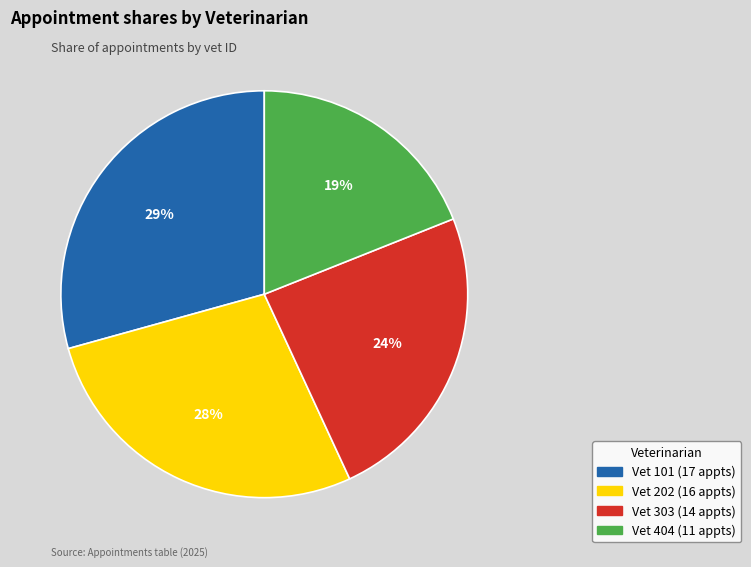

True or false: Vet 404 accounts for 19% of the total.

True